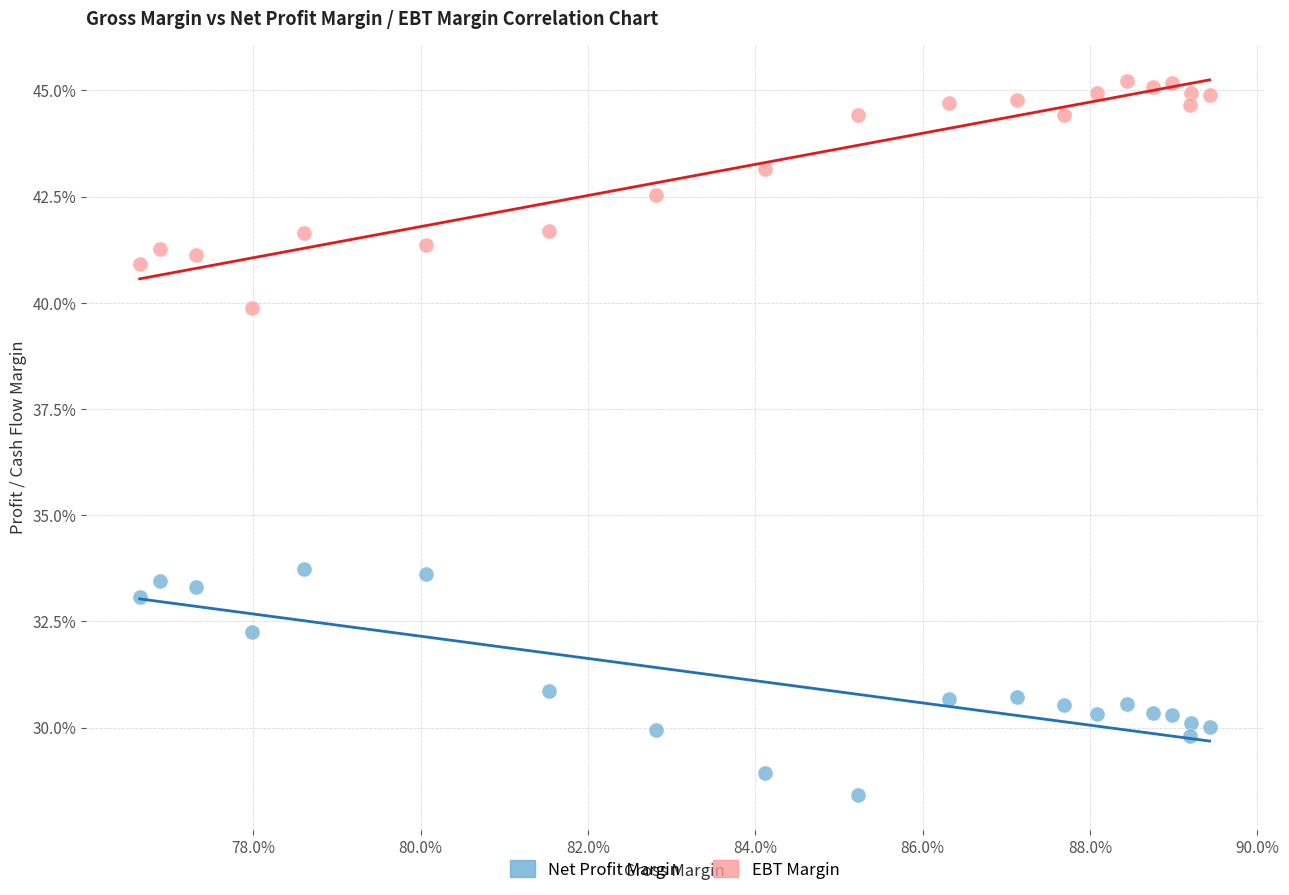

What are all the series names shown in the legend?

Net Profit Margin, EBT Margin